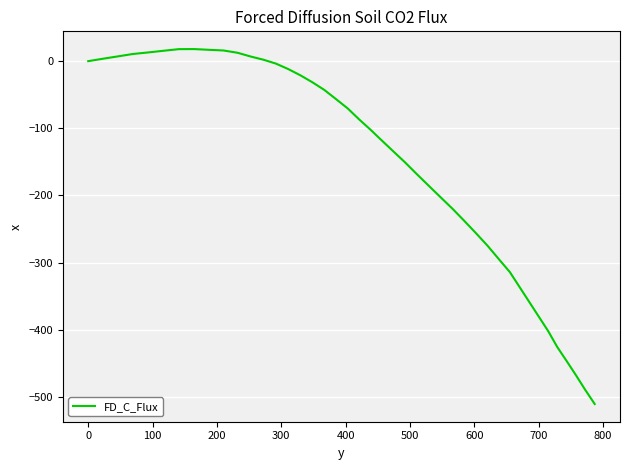

What is the greatest value displayed?

18.0